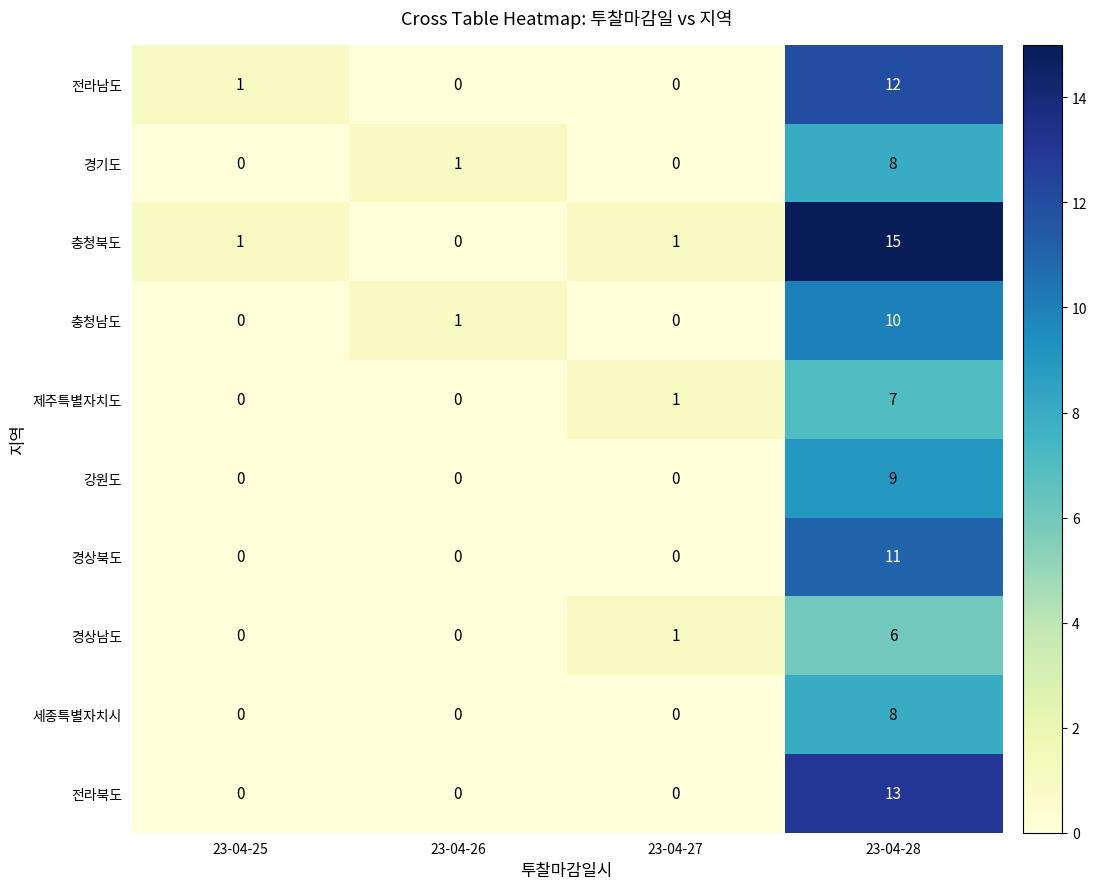

Which label corresponds to the largest value in the chart?

23-04-28